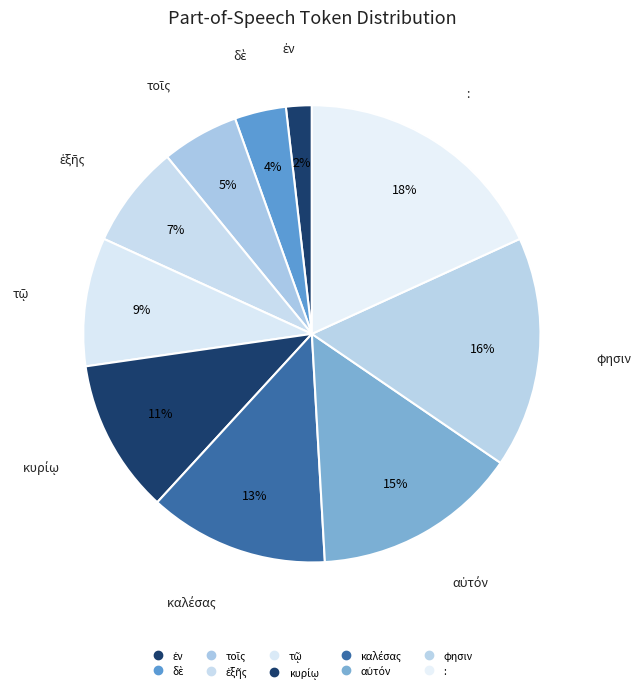

How many slices are in this pie chart?

10